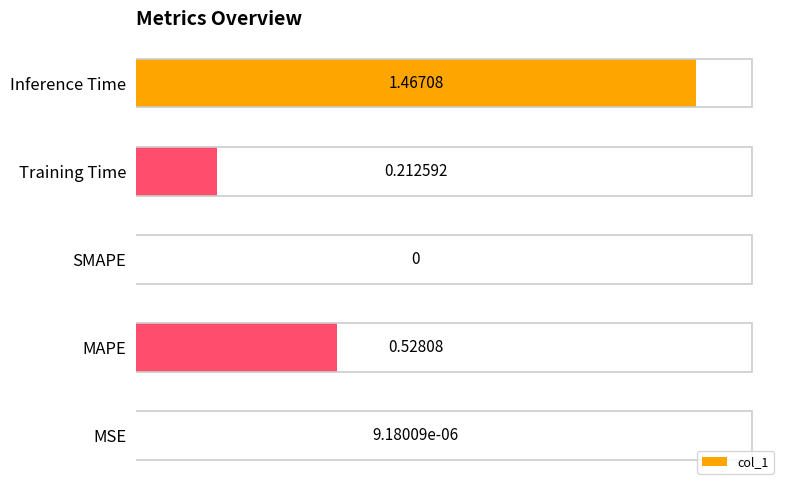

Where is the data nearest to the value 0?

SMAPE